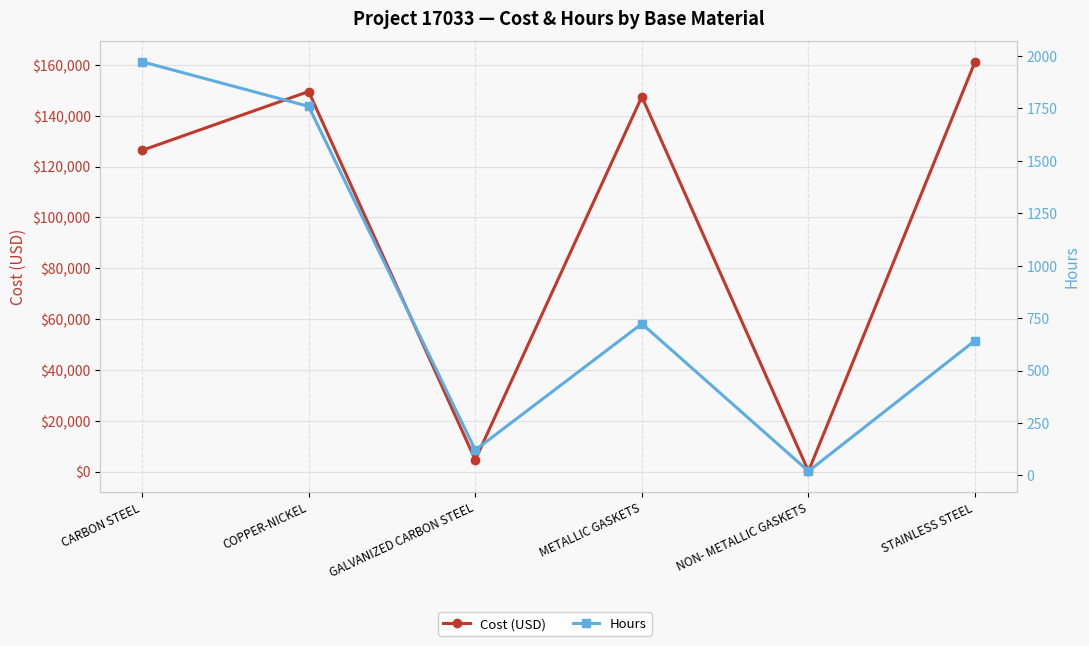

Is it true that Hours equals 579.8 at CARBON STEEL?

False